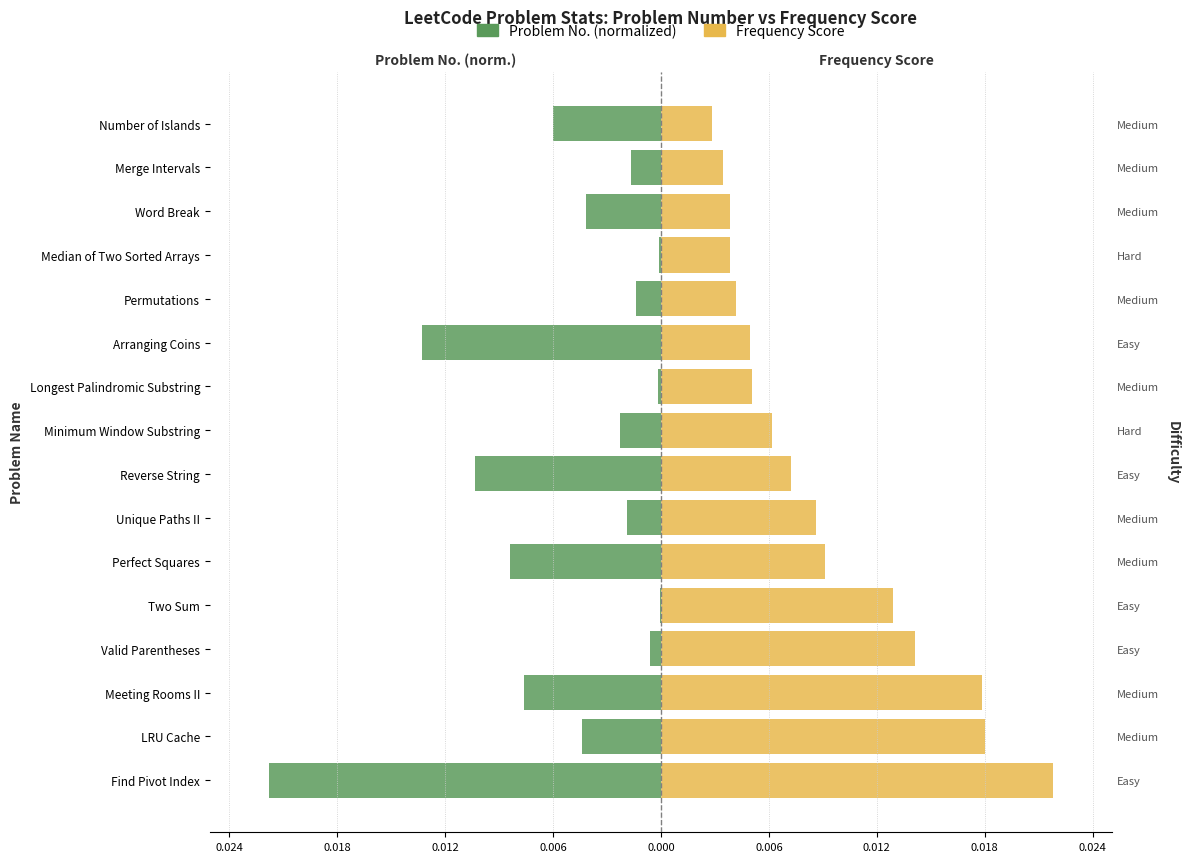

Which series has the largest range (max minus min)?

Problem No. (normalized)